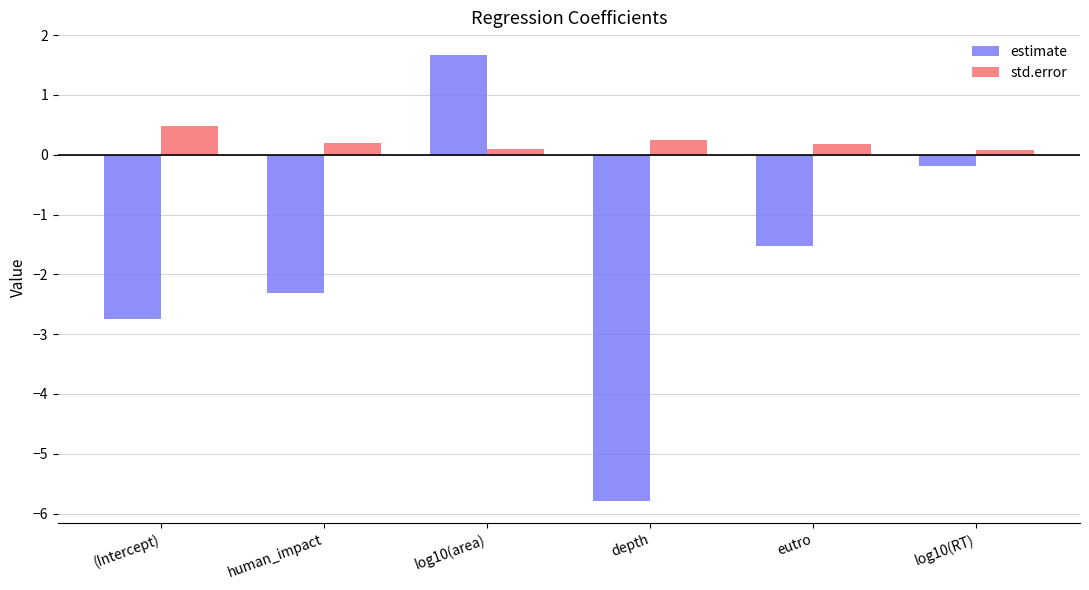

Read the estimate value at eutro.

-1.5